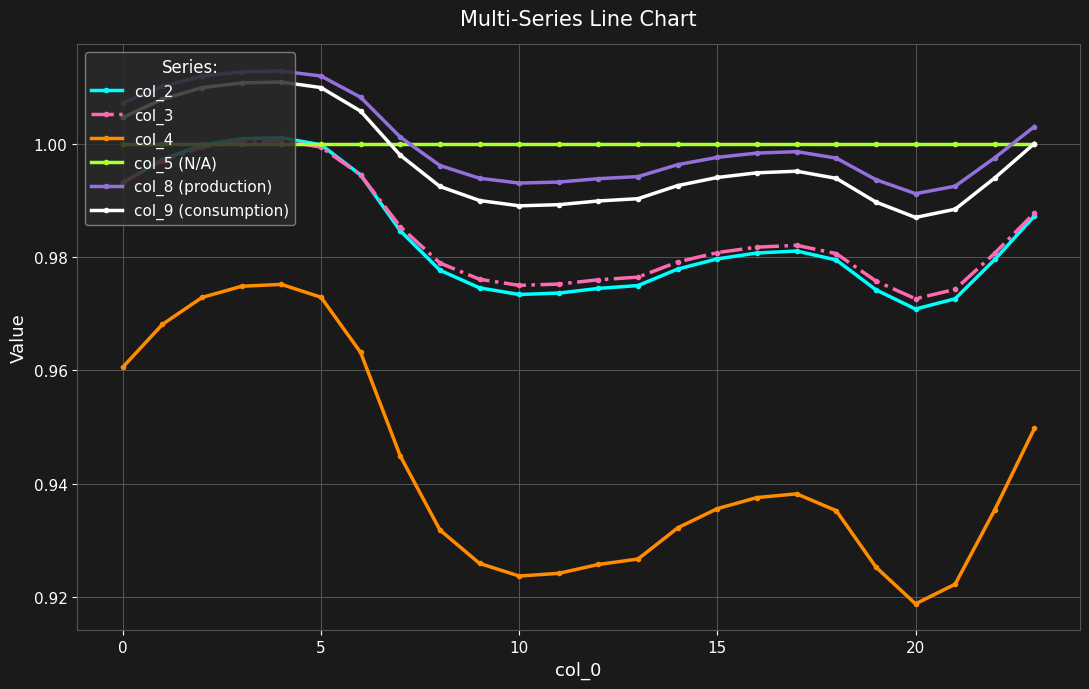

True or false: col_4 and col_5 (N/A) cross at least once.

False